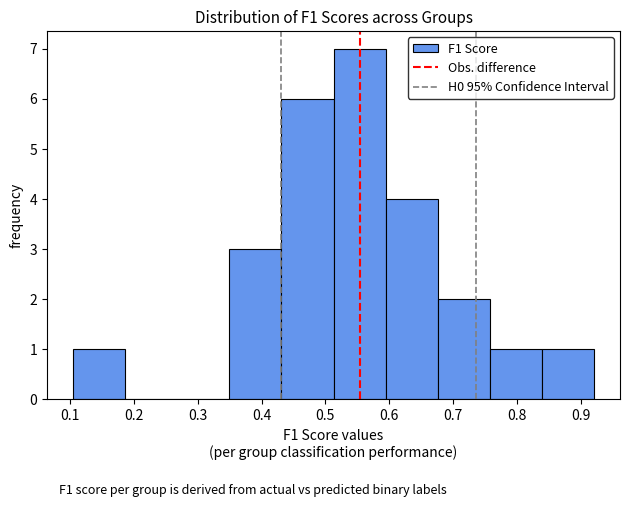

Reading left to right, list every bar in this chart as the range it spans on the x-axis followed by its height. Neither the bar edges nor the heights are printed on the chart, so give them approximately, as read against the axes.

0.10 to 0.19: 1
0.19 to 0.27: 0
0.27 to 0.35: 0
0.35 to 0.43: 3
0.43 to 0.51: 6
0.51 to 0.59: 7
0.59 to 0.68: 4
0.68 to 0.76: 2
0.76 to 0.84: 1
0.84 to 0.92: 1